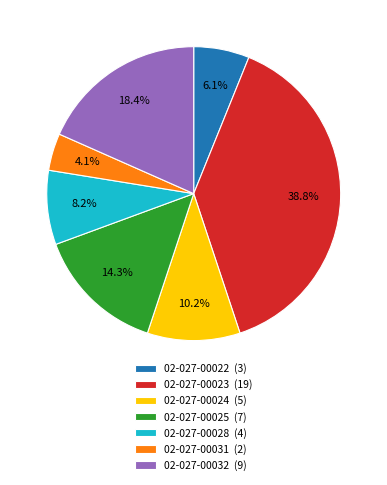

Does any single category account for the majority?

No